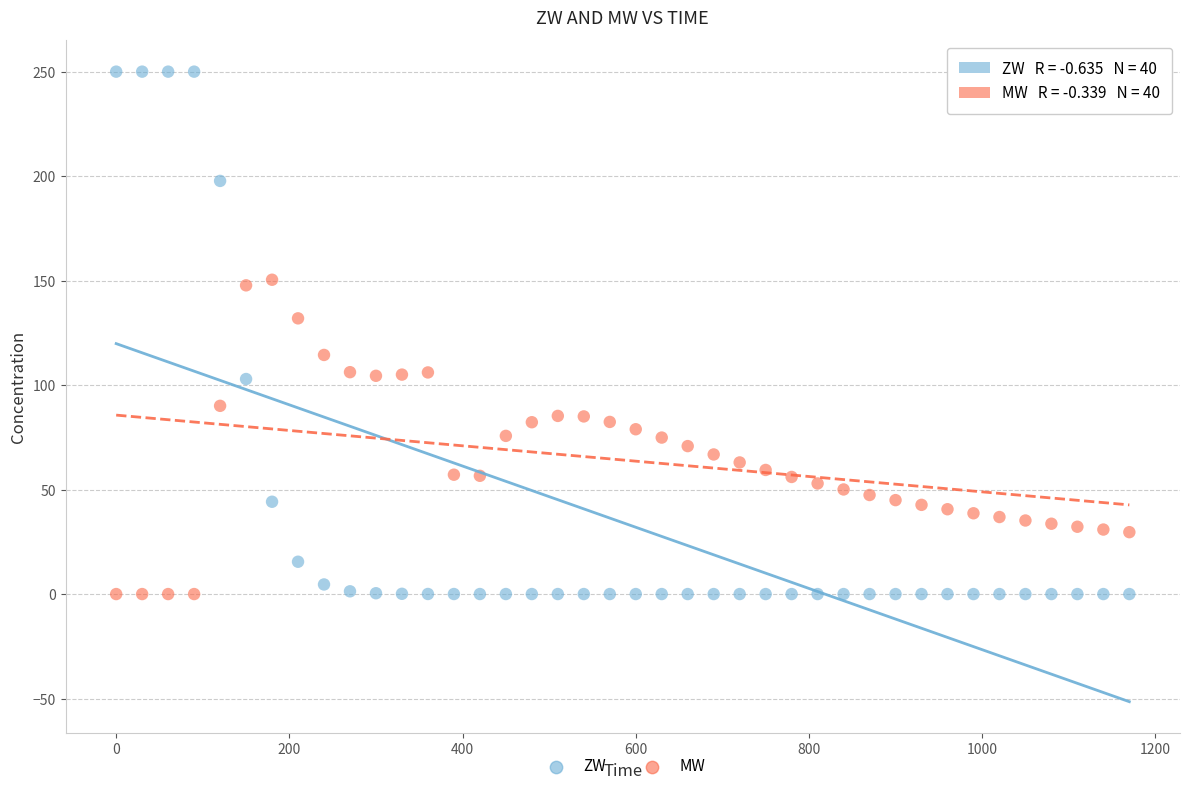

Across all data points, what is the range of Y values (max minus min)?

250.0